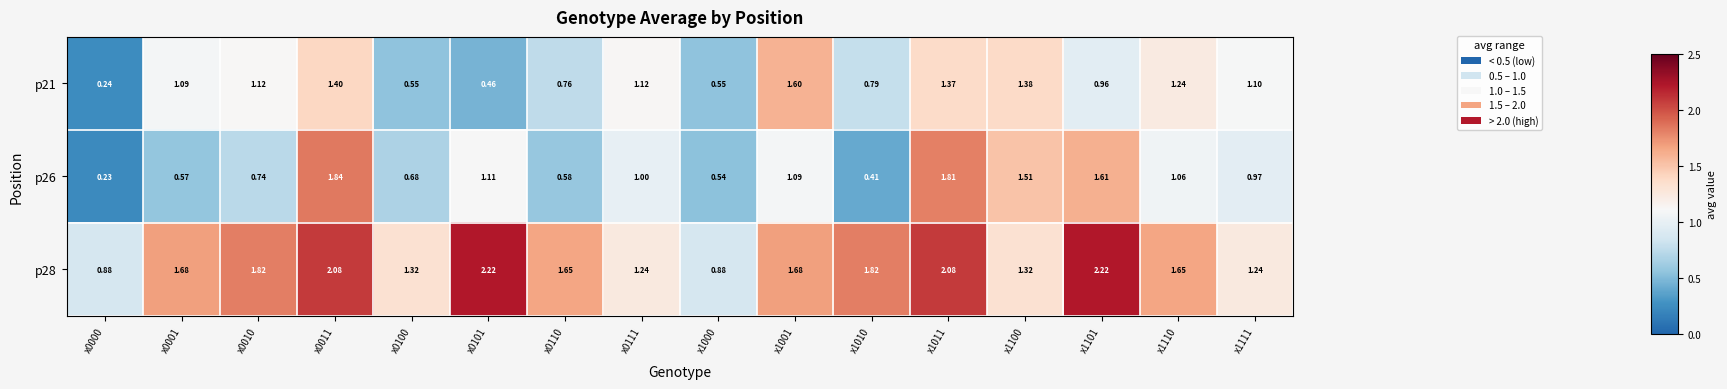

Is the value of p28 at x0001 greater than the value of p21 at x1101?

Yes